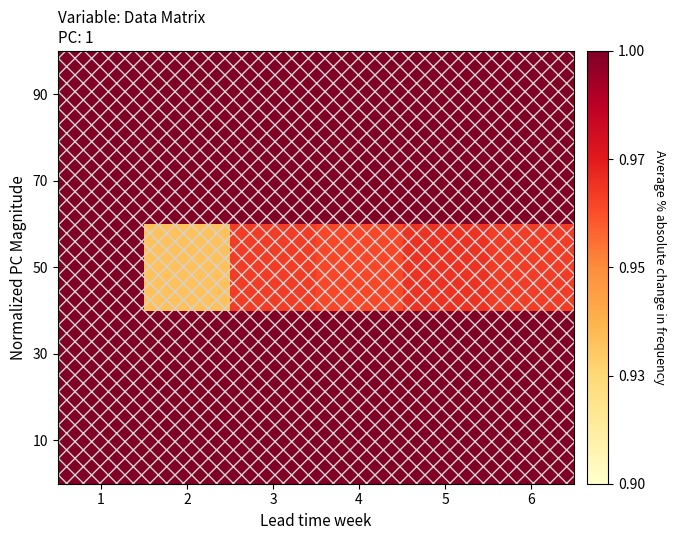

Rank the series by their maximum value, from lowest to highest.

90, 70, 50, 30, 10